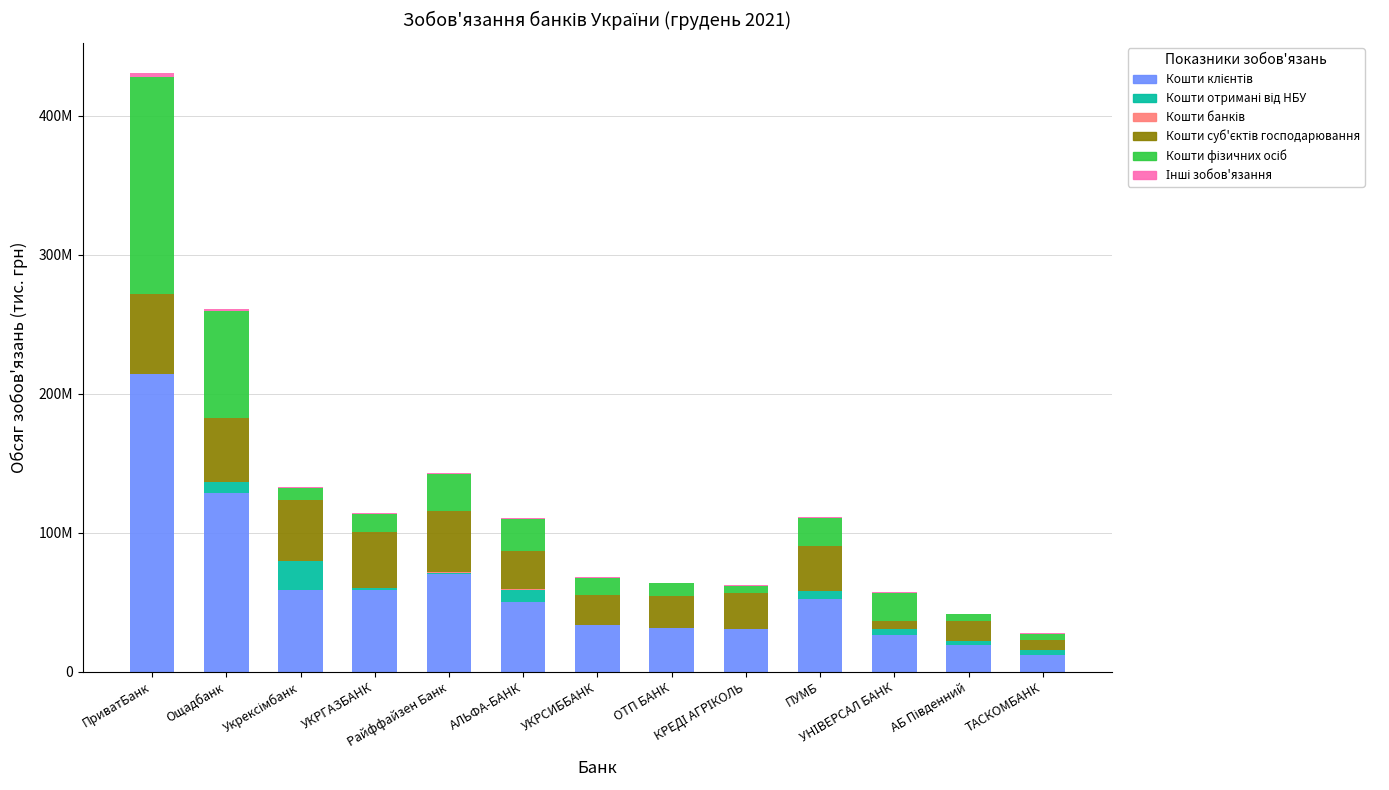

What is the difference between the second highest and second lowest values in the Кошти отримані від НБУ series?

8616874.9